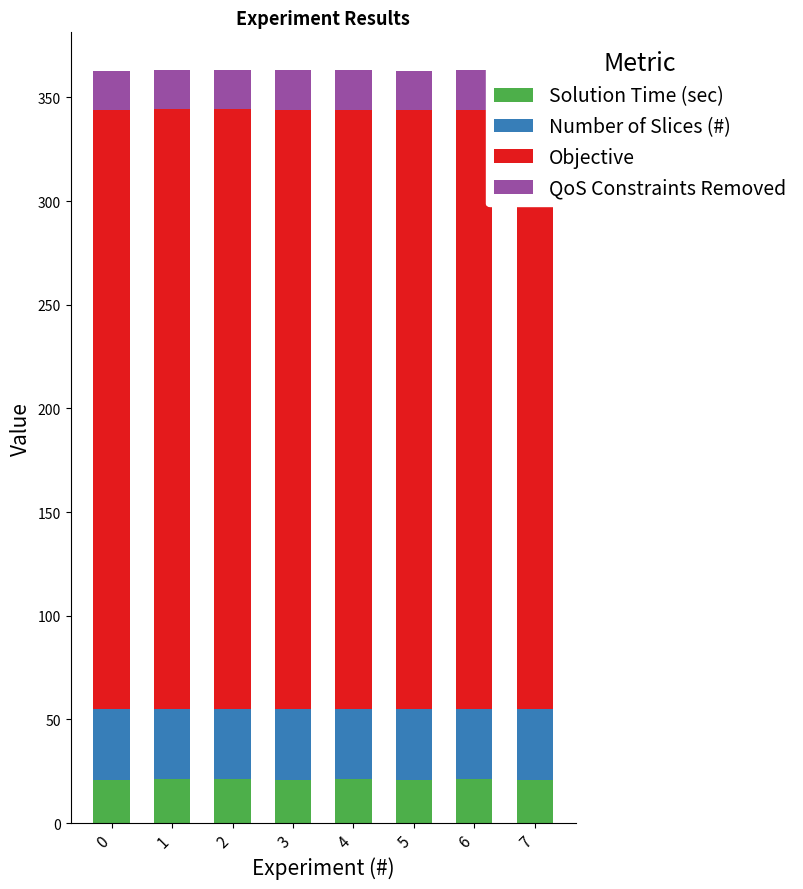

Between 5 and 7, which is larger?

7